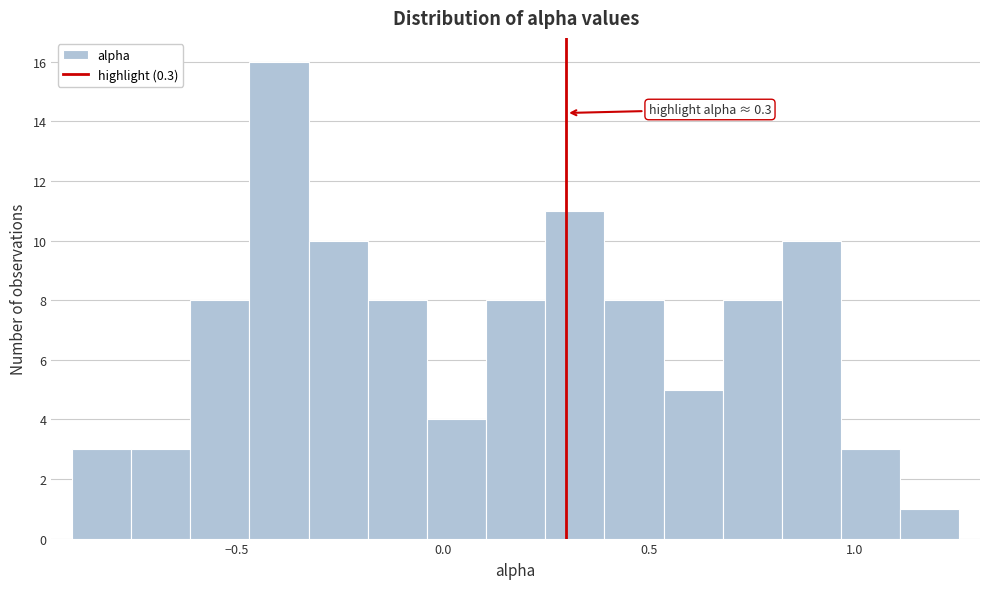

Around what value on the x-axis is the tallest bar? Give the approximate position of its centre, as read against the axis.

-0.40